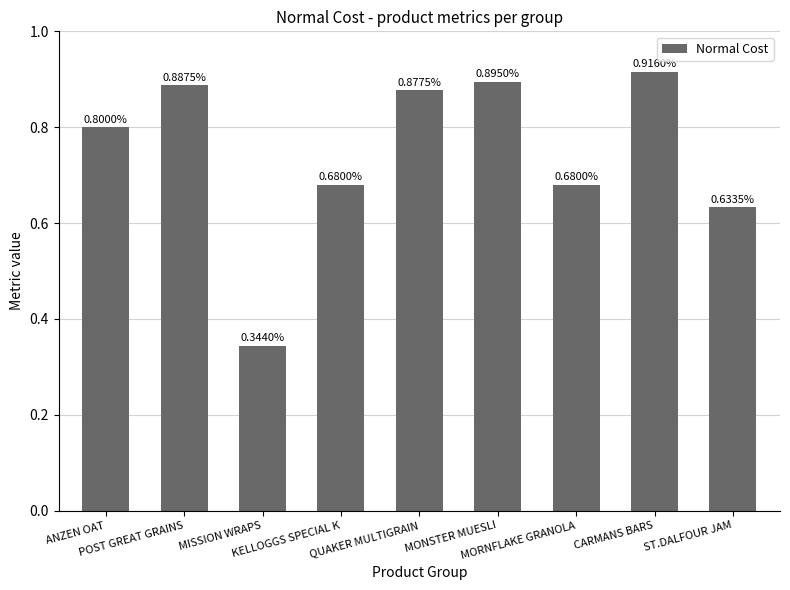

The chart shows a value of 0.9 at CARMANS BARS. True or false?

True